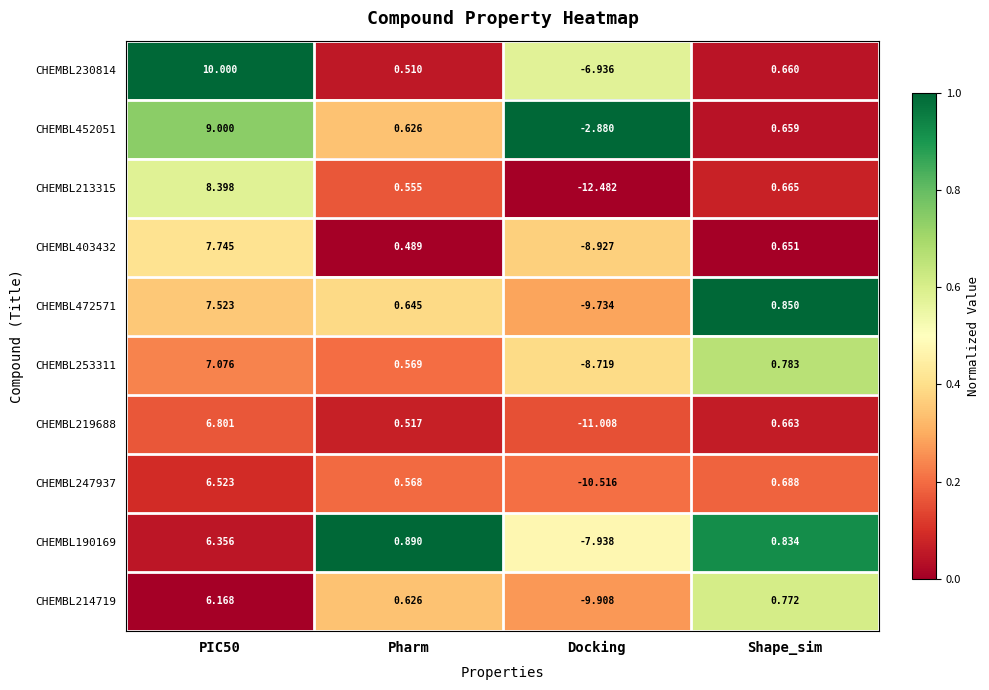

At which label is CHEMBL253311 closest to 0?

Pharm